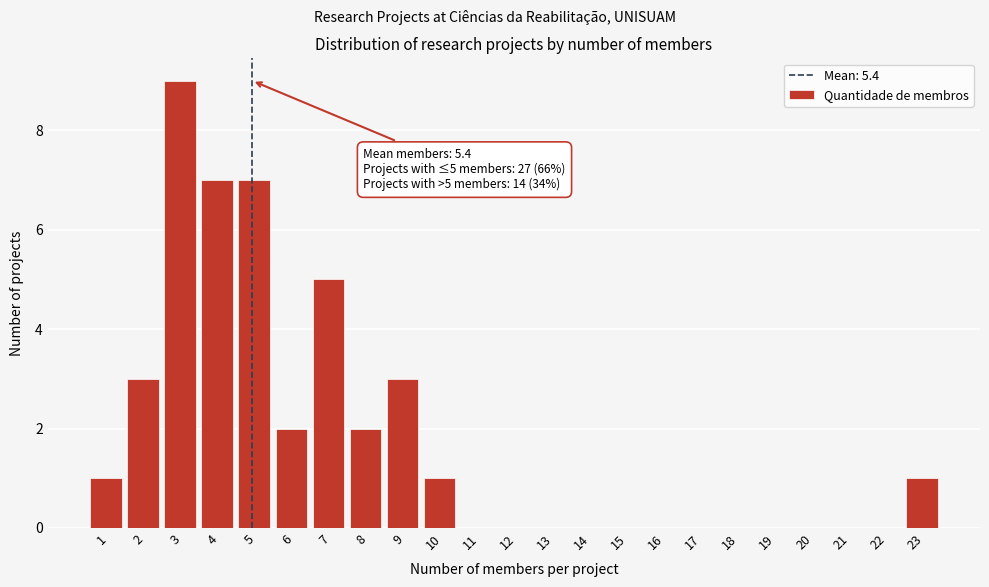

Reading left to right, extract all data points from this chart.

1=1	2=3	3=9	4=7	5=7	6=2	7=5	8=2	9=3	10=1	11=0	12=0	13=0	14=0	15=0	16=0	17=0	18=0	19=0	20=0	21=0	22=0	23=1